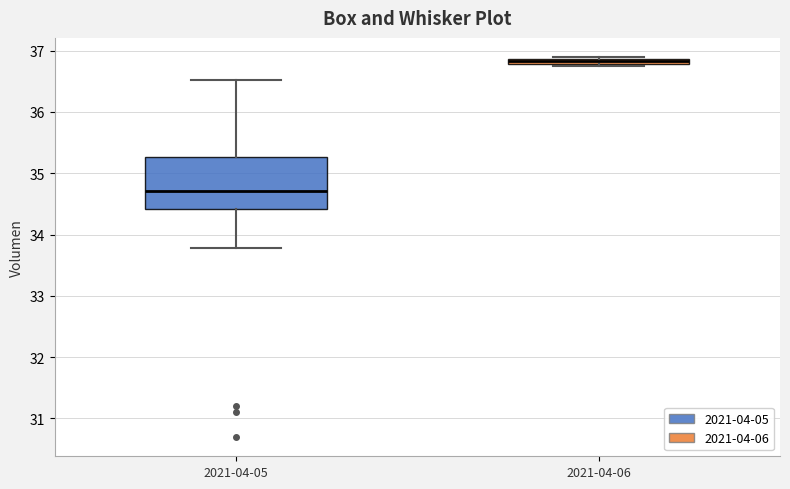

Which box is the tallest, from its lower edge to its upper edge?

2021-04-05